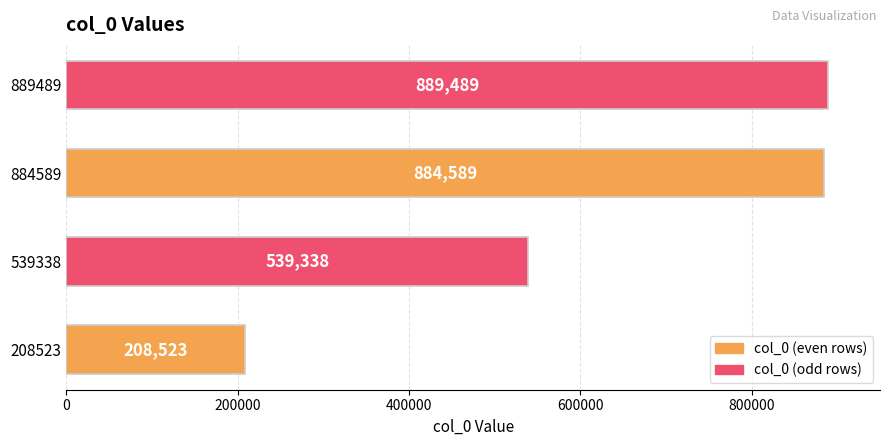

What is the sum of all values?

2521939